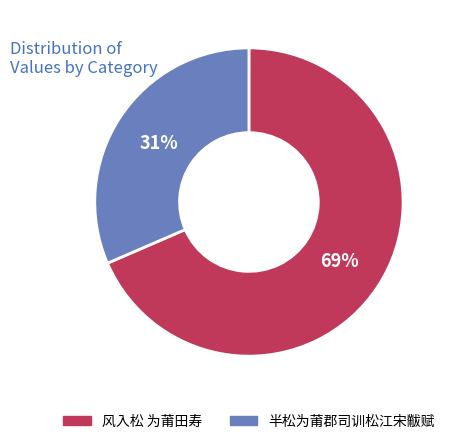

Approximately how many times larger is the value at 风入松 为莆田寿 compared to 半松为莆郡司训松江宋黻赋?

2.2